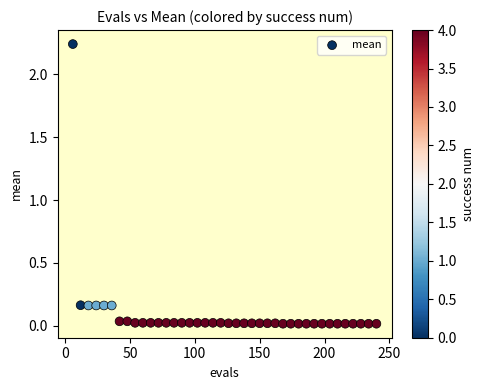

How many data points are displayed?

40